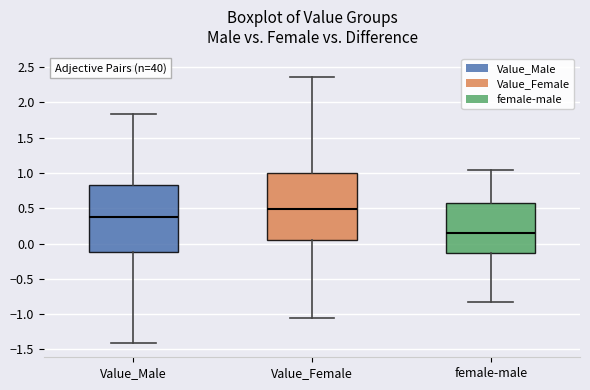

Where is the lower edge of the box for Value_Female on the y-axis? The values are not printed on the chart, so give them approximately, as read against the axis.

0.05